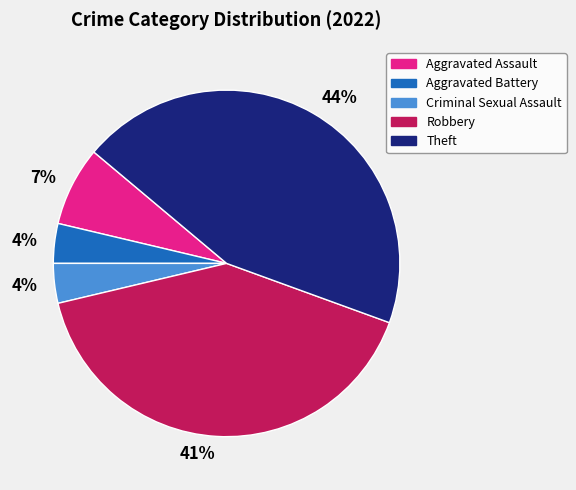

The Robbery slice represents 41% of the pie. True or false?

True